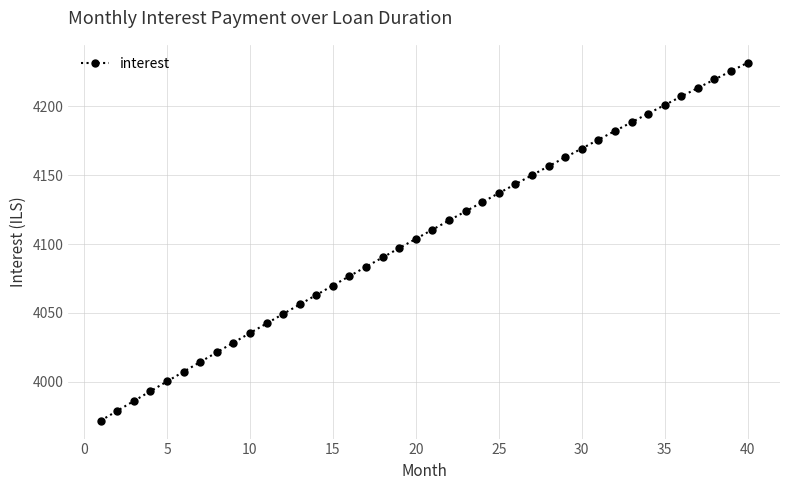

What is the difference between the second highest and minimum values?

254.2